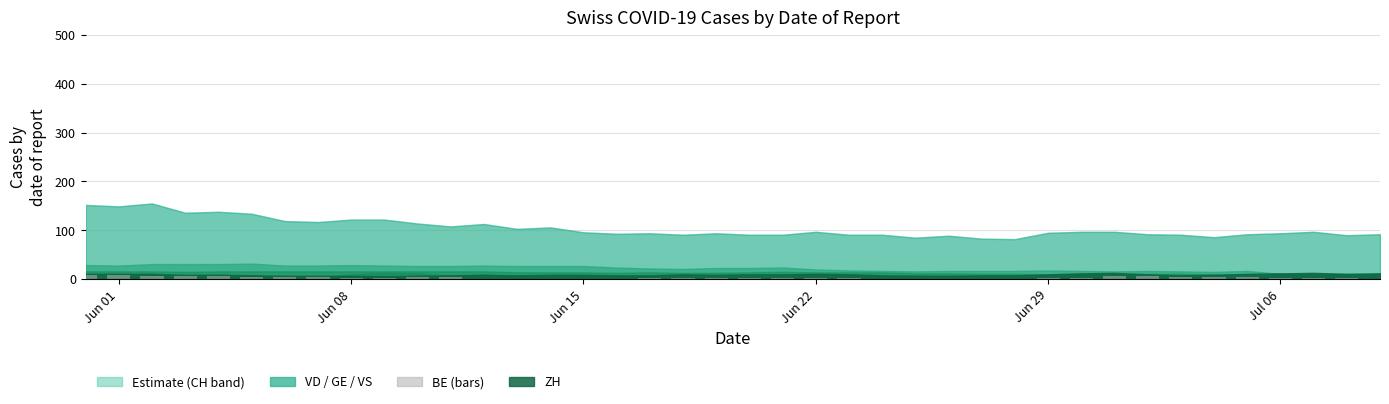

What is the sum of all values?

132